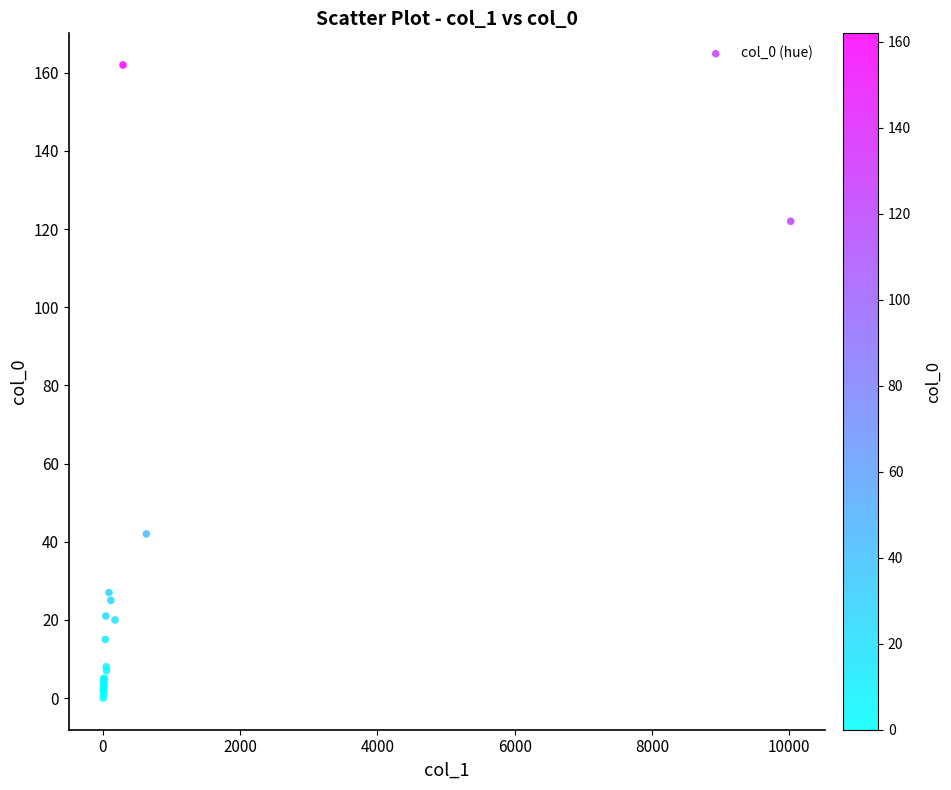

What Y value in the scatter plot is closest to 81?

42